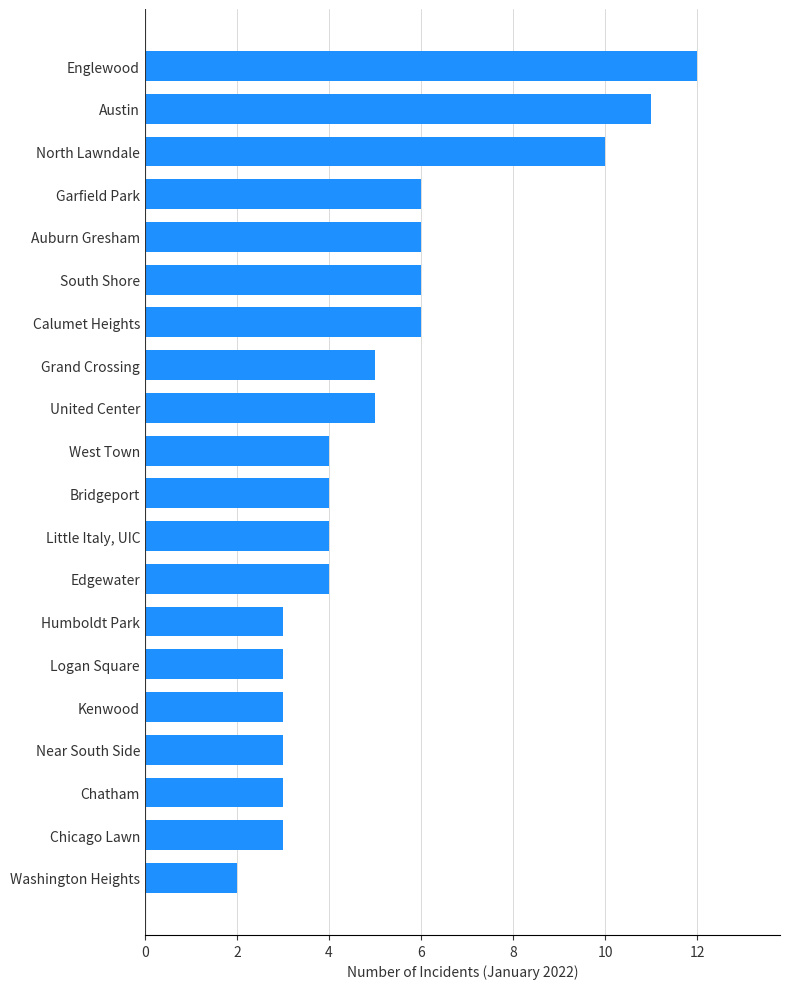

What is the smallest value displayed?

2